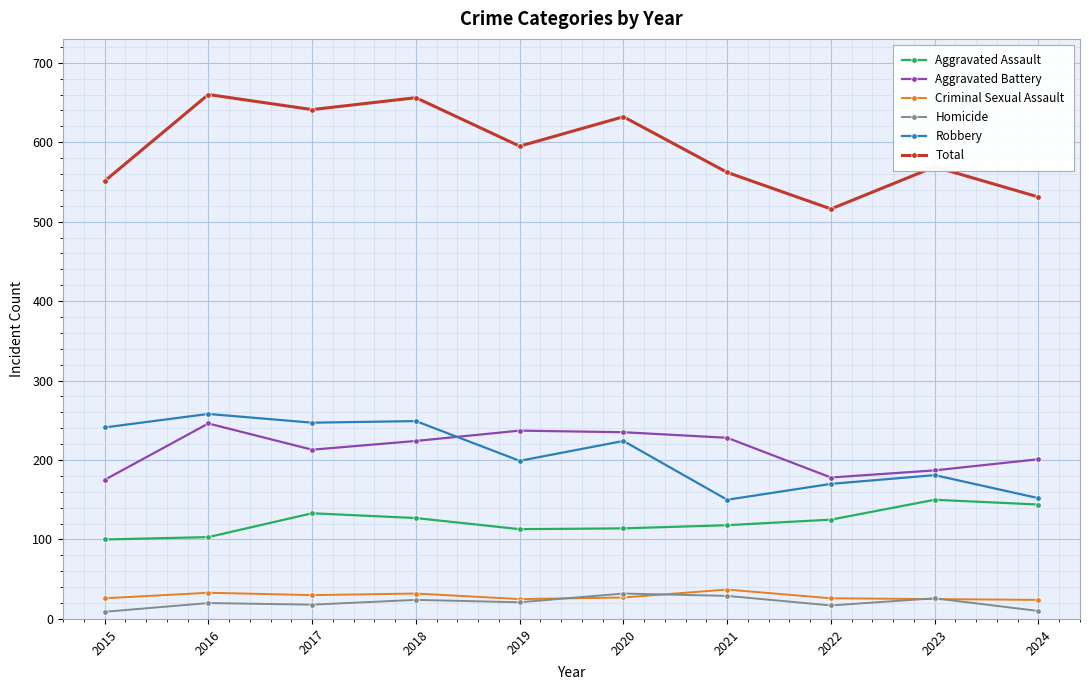

What is the value of the Aggravated Battery point at the 6th from the left?

235